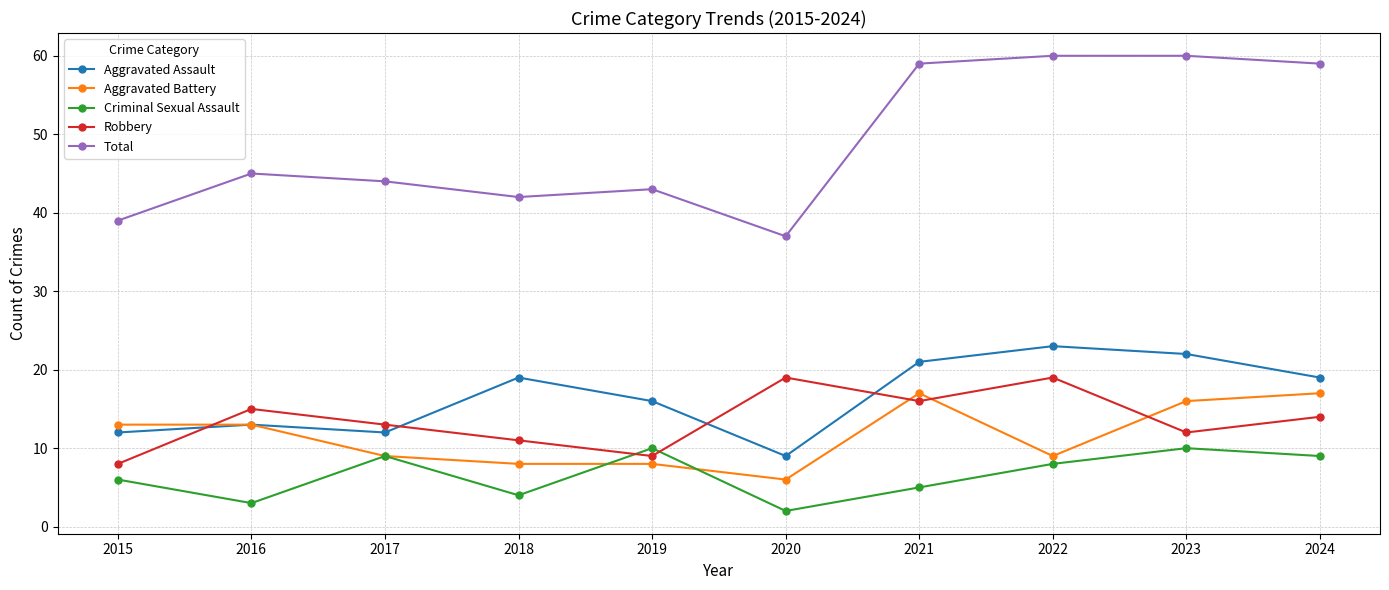

At which category does Robbery reach its first local peak?

2016